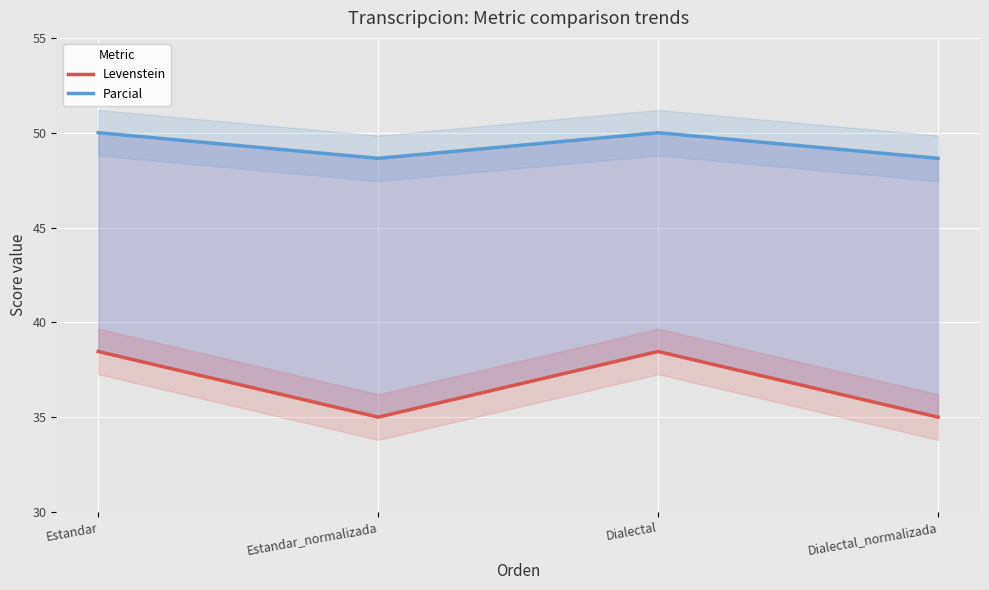

The Levenstein series shows 35.0 at Estandar_normalizada. True or false?

True